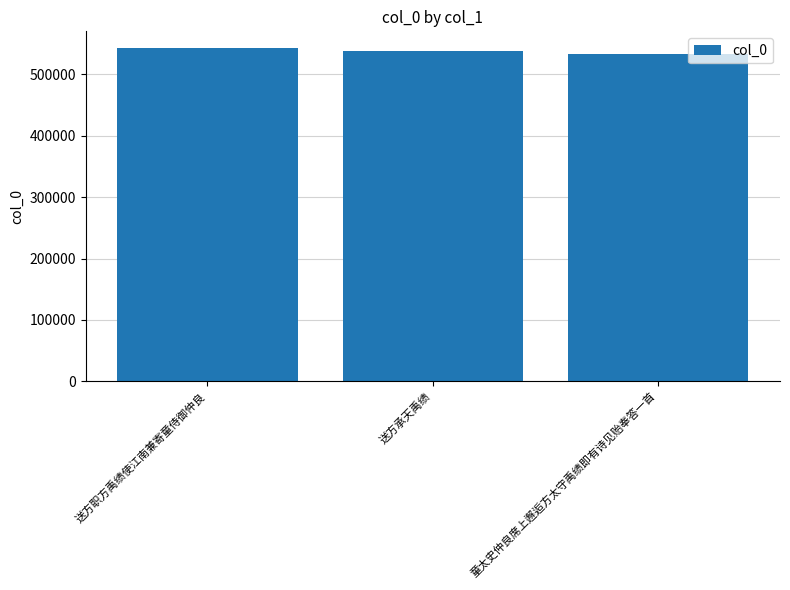

Which has a higher value, 童太史仲良席上邂逅方太守禹绩即有诗见贻奉答一首 or 送方职方禹绩使江南兼寄童侍御仲良?

送方职方禹绩使江南兼寄童侍御仲良